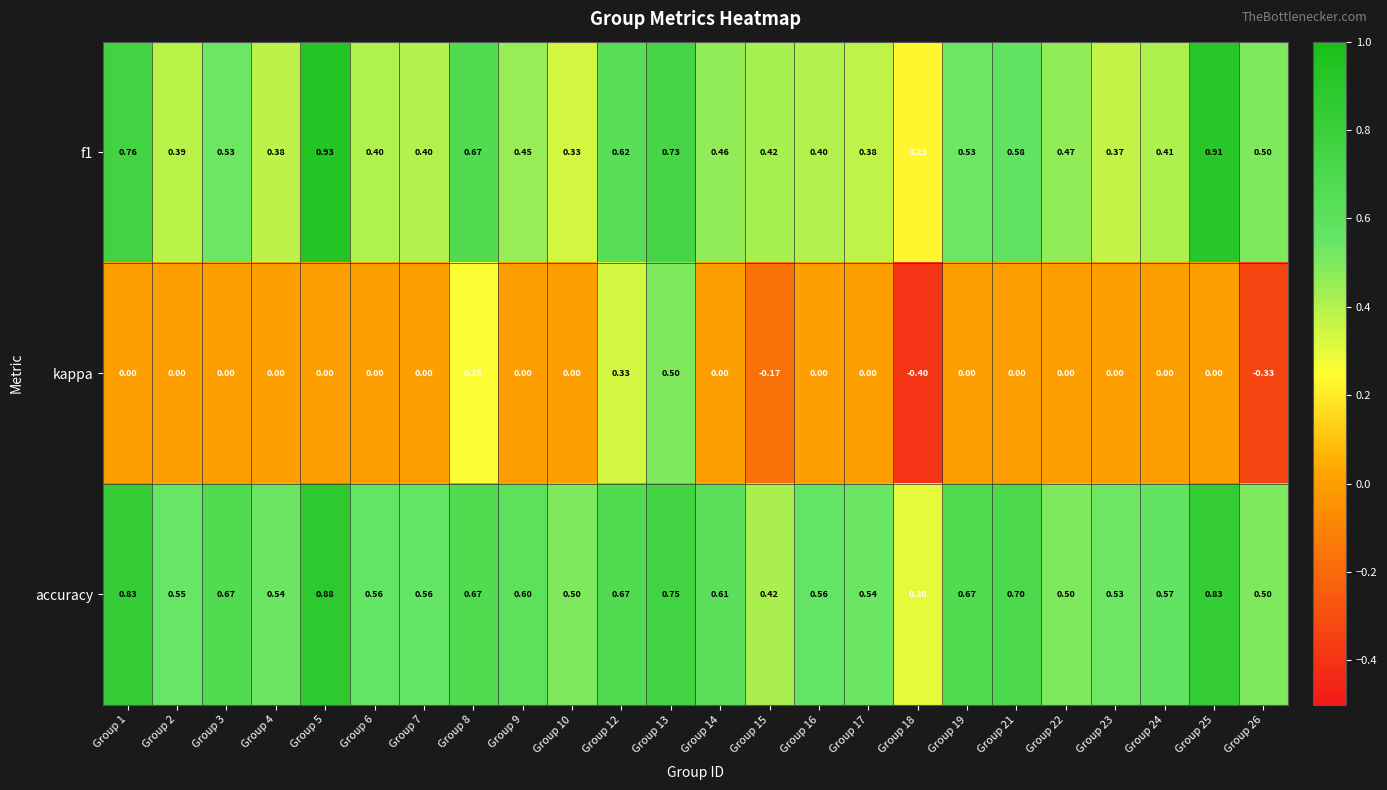

Which series has the widest spread of values?

kappa